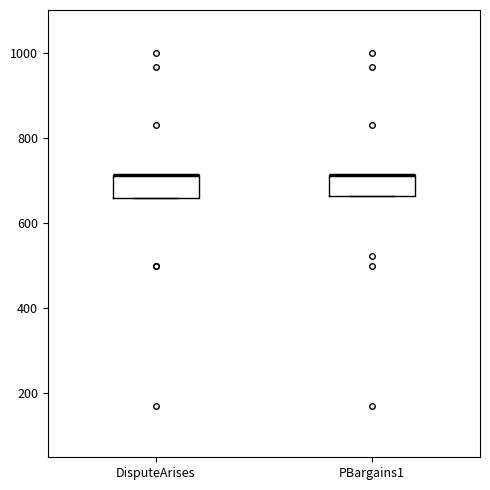

Where is the upper edge of the box for PBargains1 on the y-axis? The values are not printed on the chart, so give them approximately, as read against the axis.

720